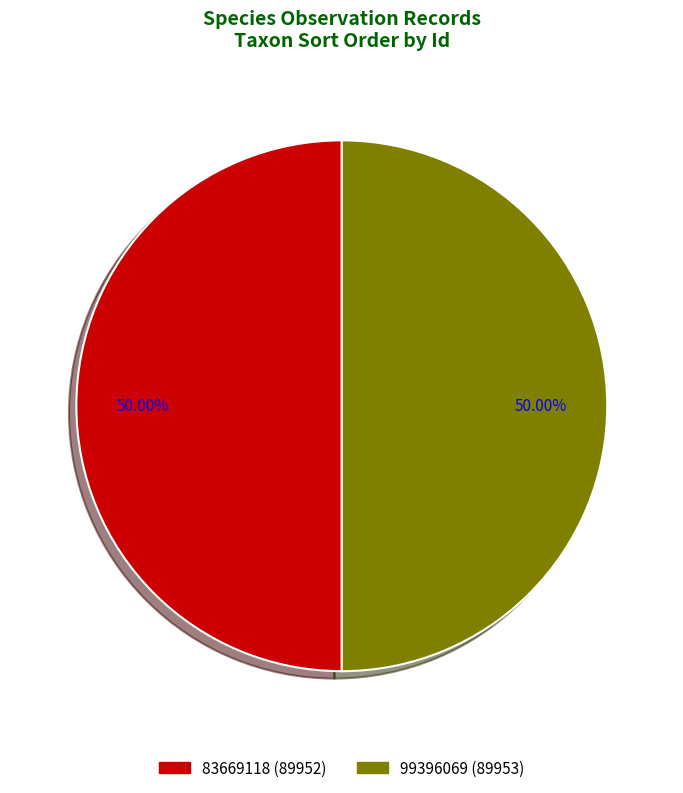

To the nearest percent, what portion does 99396069 represent?

50%